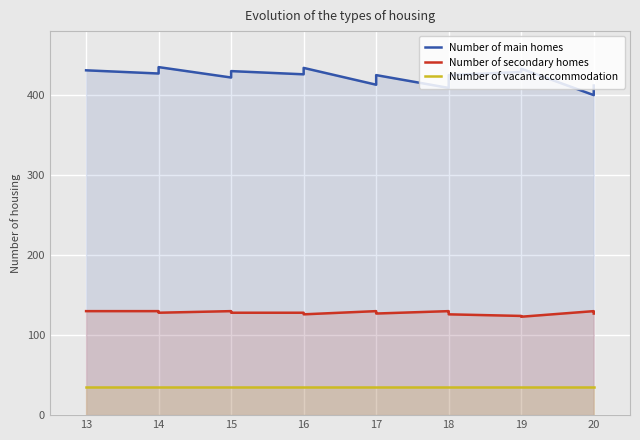

List the series in order of their peak value, highest first.

Number of main homes, Number of secondary homes, Number of vacant accommodation